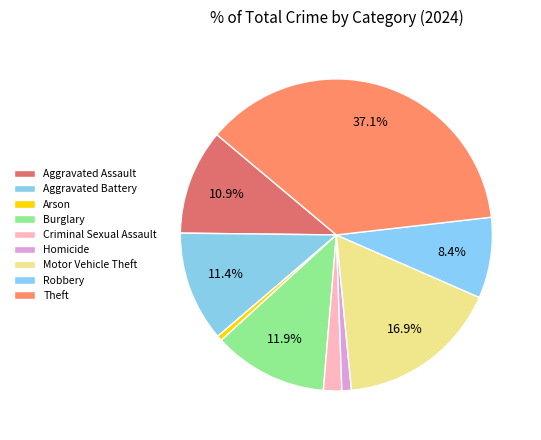

What is the total percentage of Homicide and Criminal Sexual Assault?

2.9%